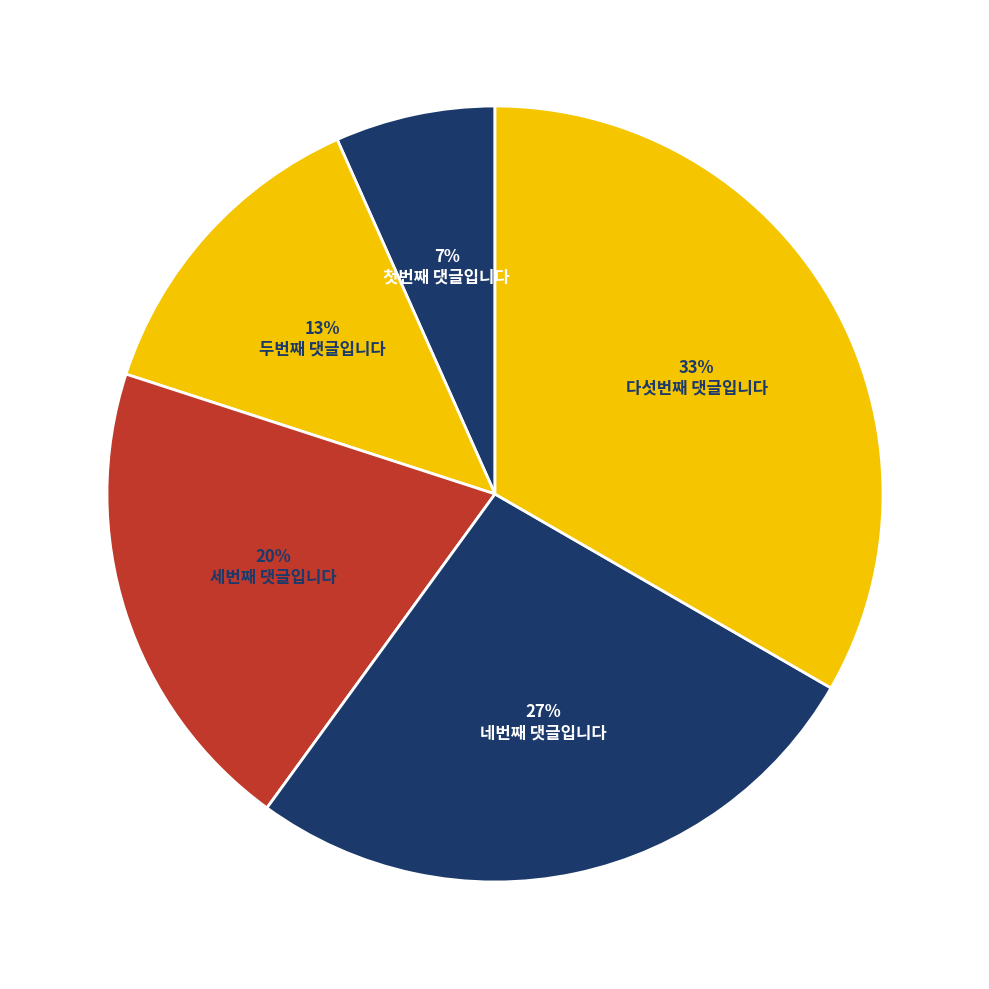

Rank the categories by value from highest to lowest.

다섯번째 댓글입니다, 네번째 댓글입니다, 세번째 댓글입니다, 두번째 댓글입니다, 첫번째 댓글입니다